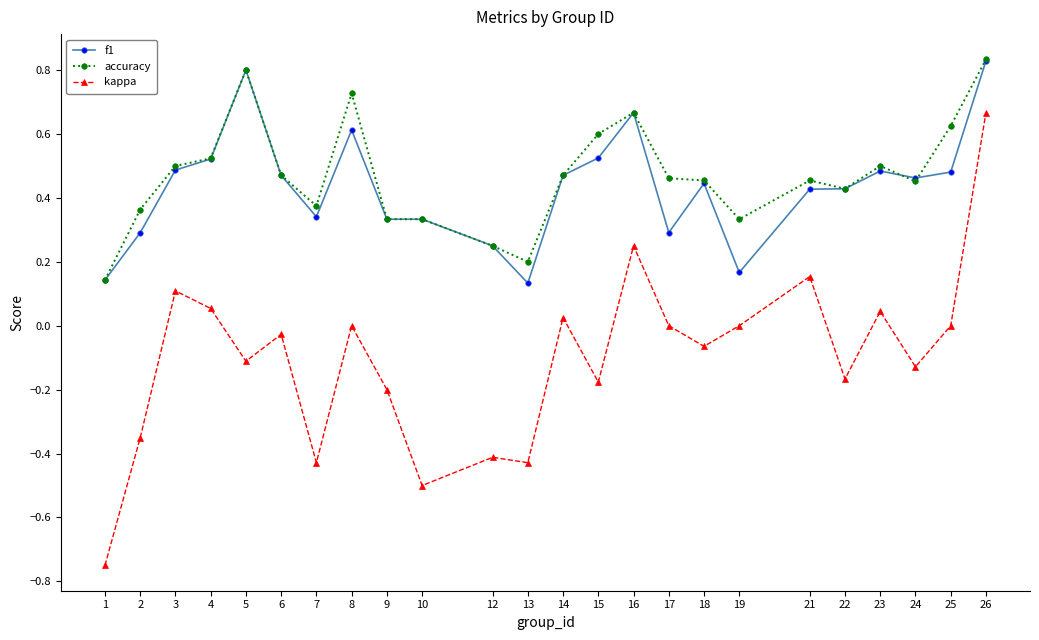

Which series has the widest spread of values?

kappa